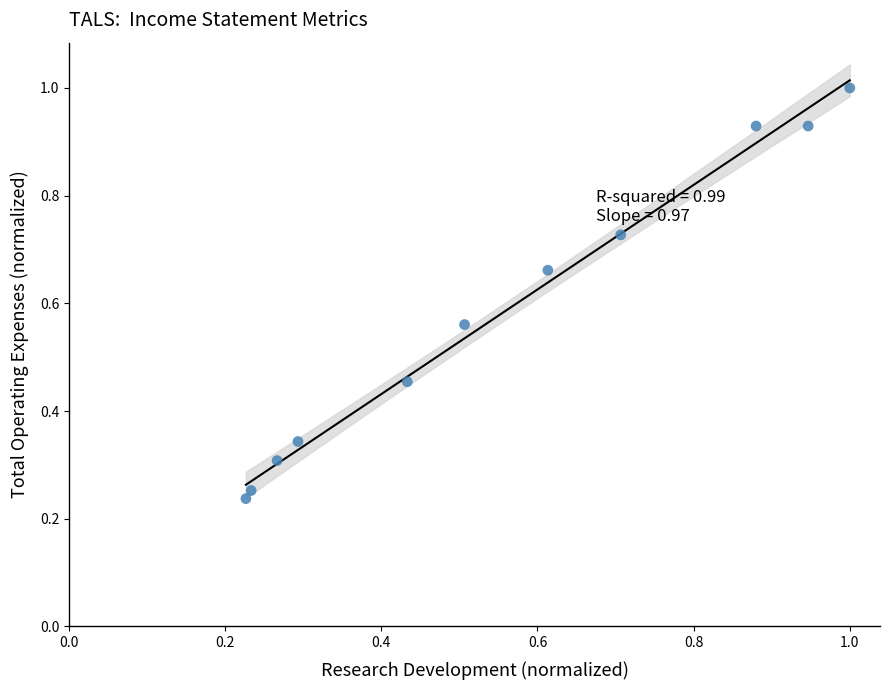

What is the range of X values (max minus min)?

0.8